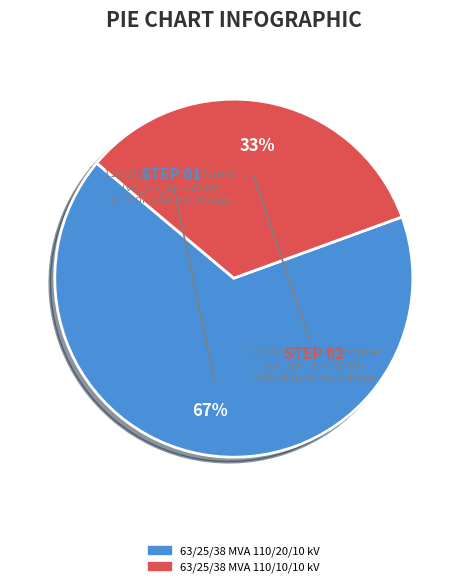

To the nearest percent, what portion does 63/25/38 MVA 110/20/10 kV represent?

67%